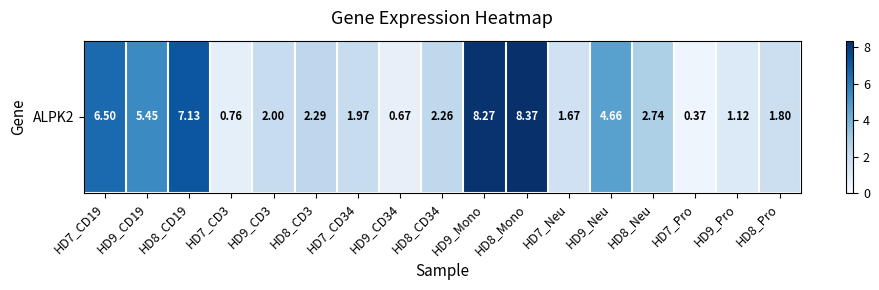

How many data points are less than 2?

7